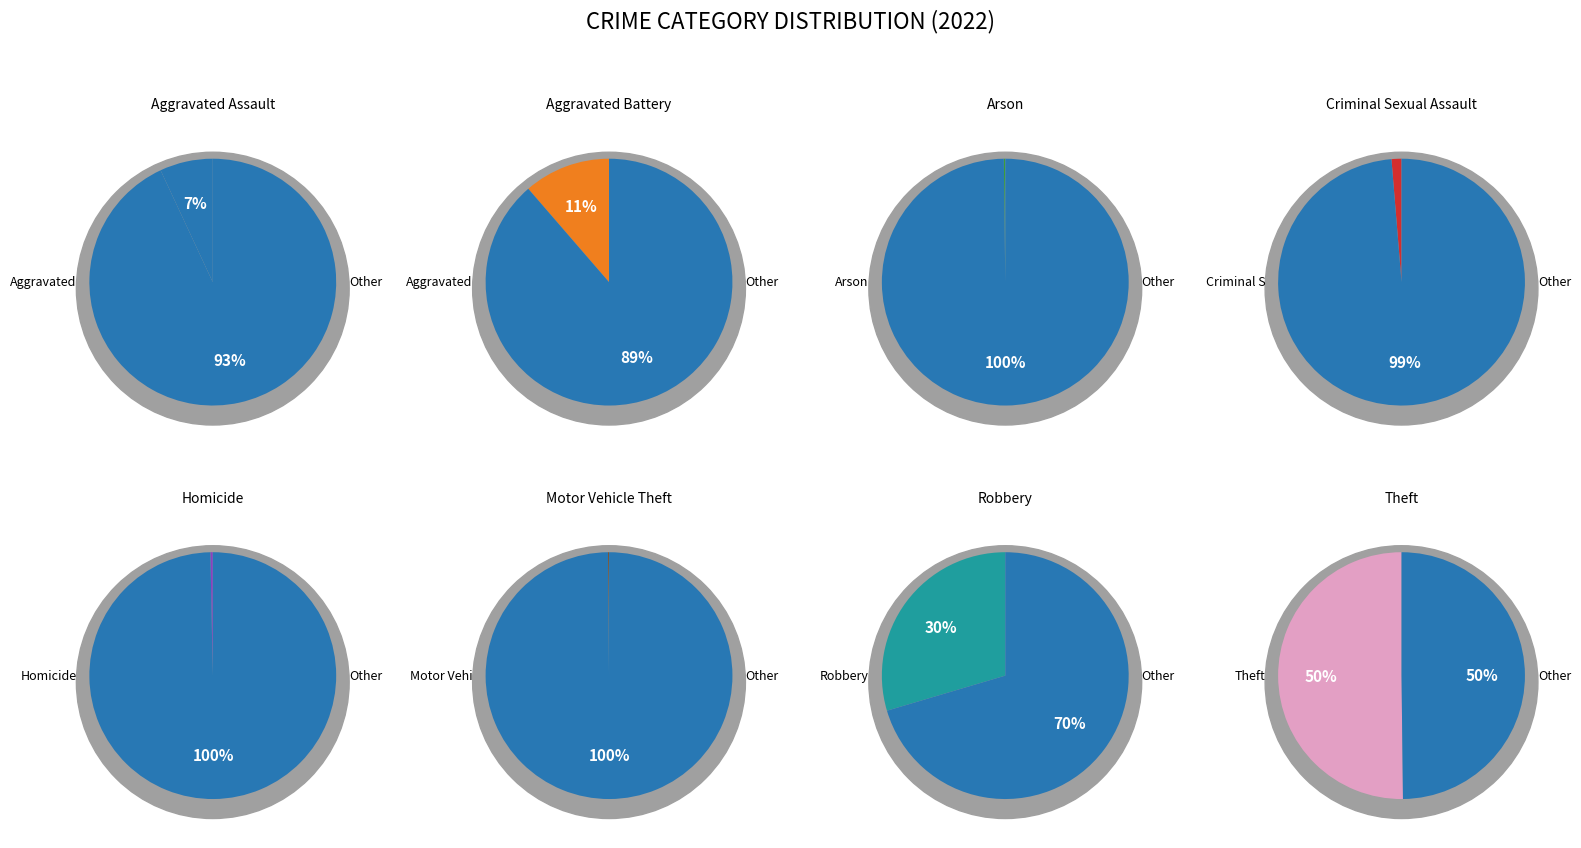

To the nearest percent, what is the difference between the Robbery and Criminal Sexual Assault slice percentages?

28%